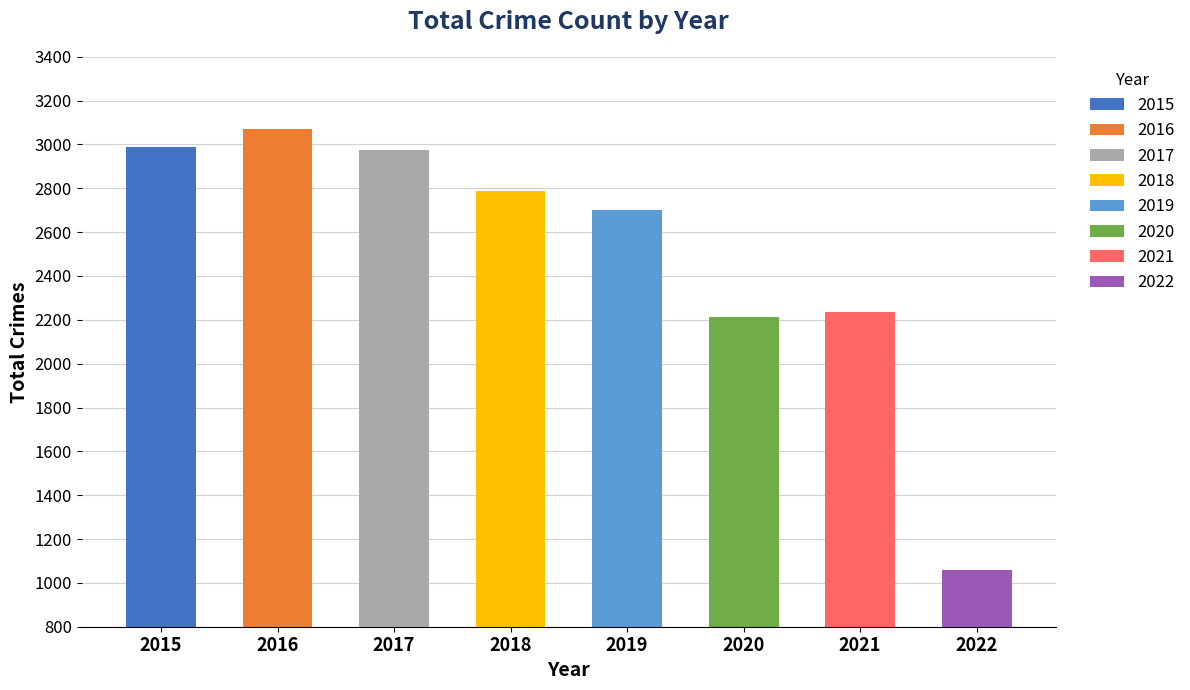

Does the chart contain any negative values?

No